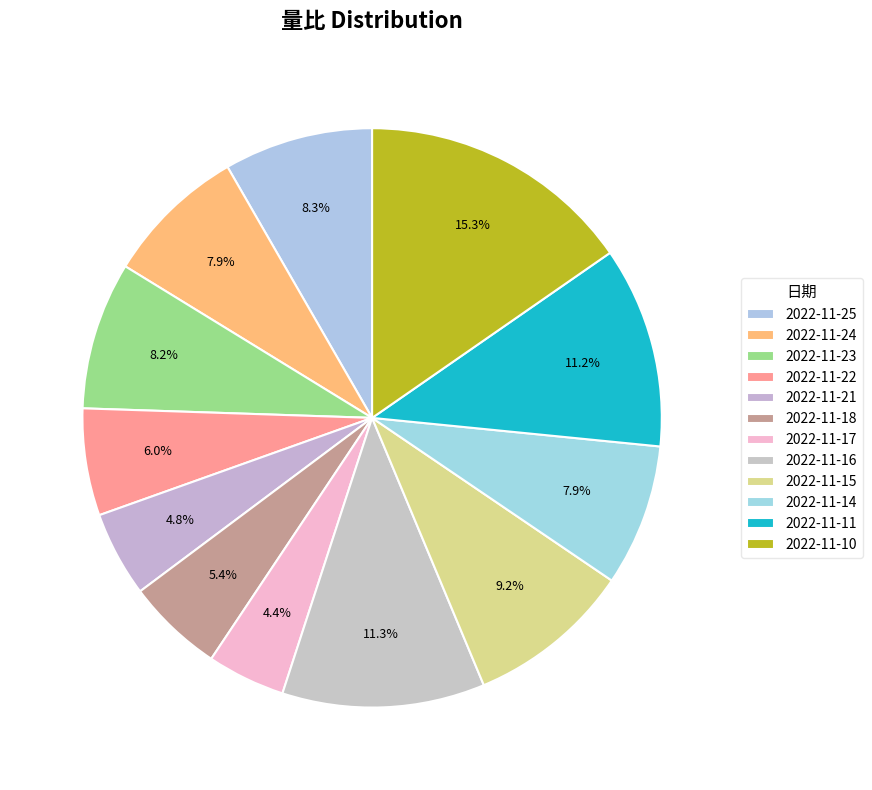

Do 2022-11-15 and 2022-11-21 together represent more than half of the pie?

No